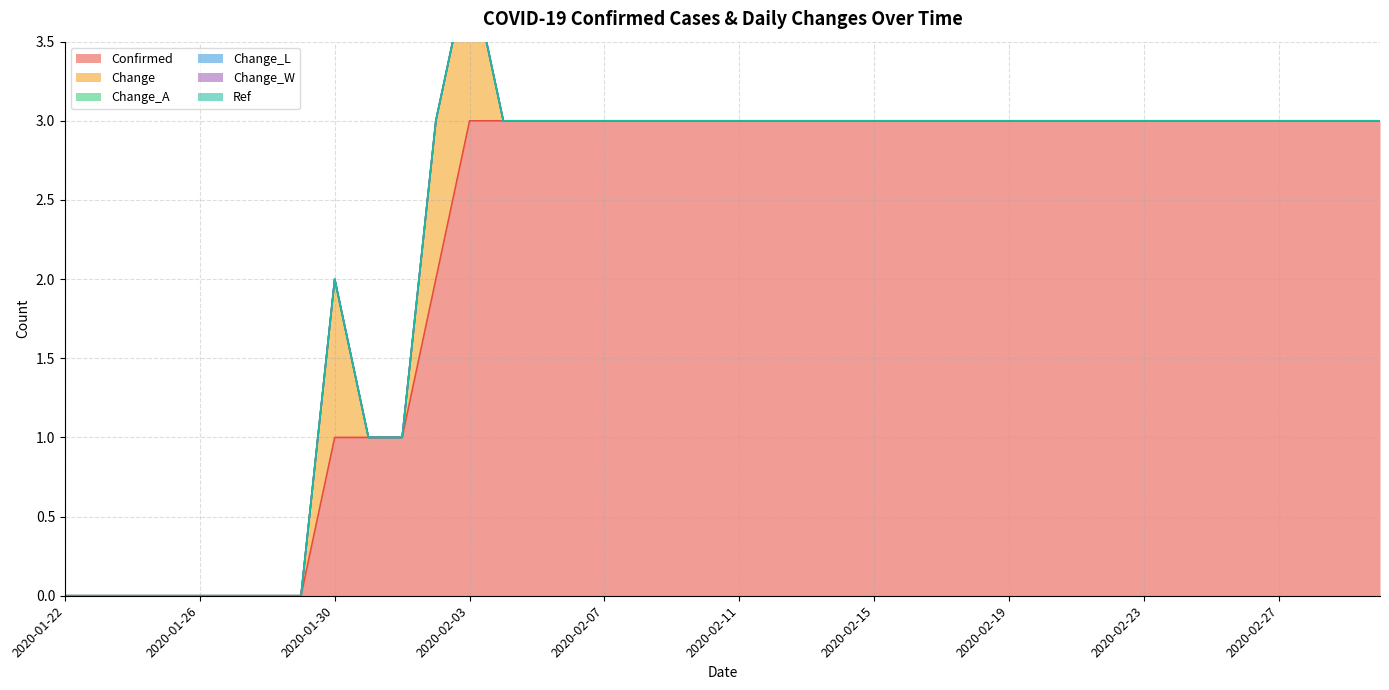

What is the difference between the second highest and second lowest values in the Confirmed series?

3